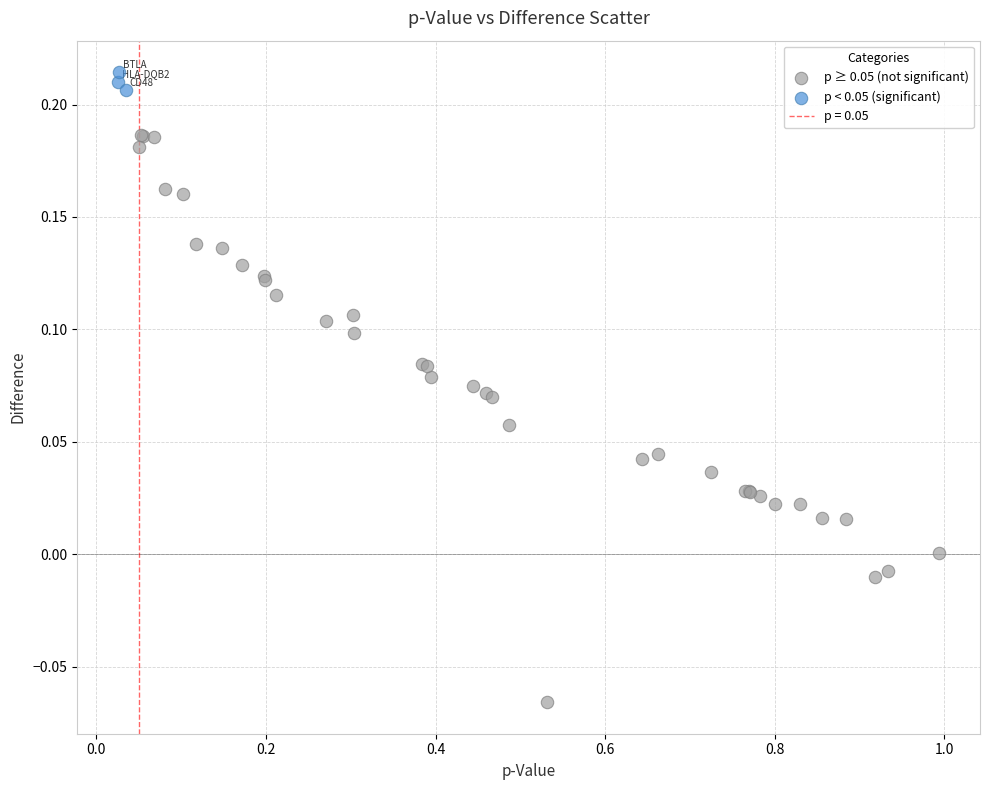

Which series reaches the minimum Y coordinate?

p ≥ 0.05 (not significant)